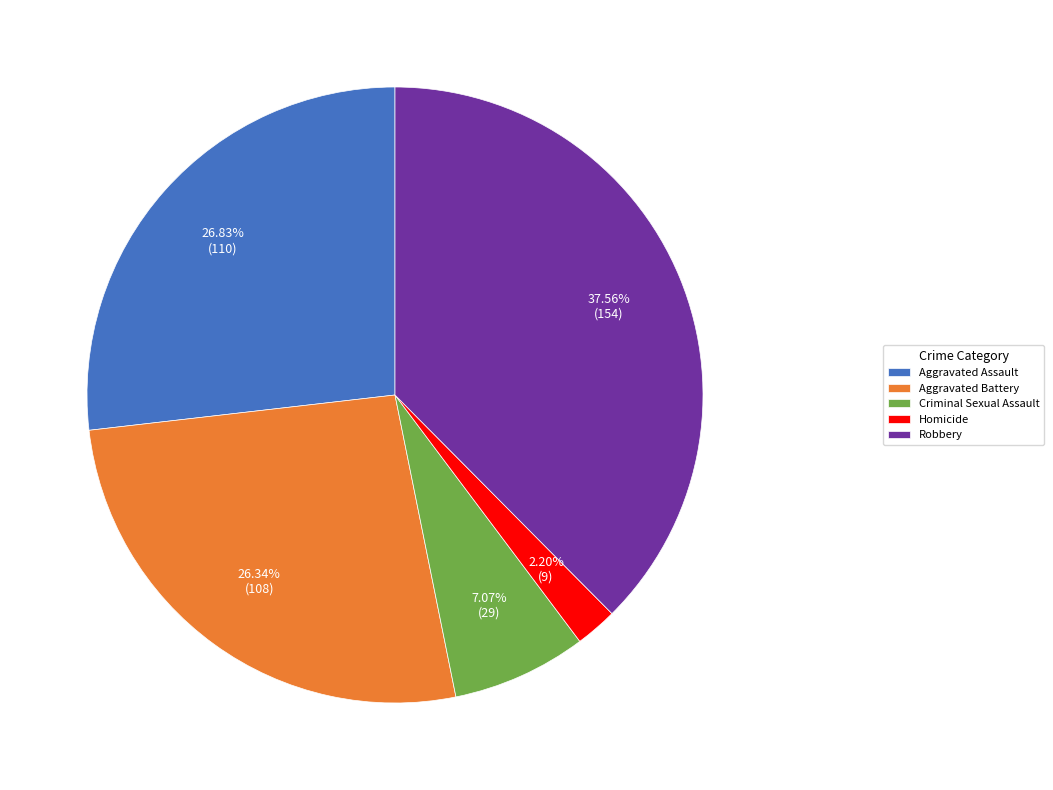

Does Homicide represent more than half of the total?

No